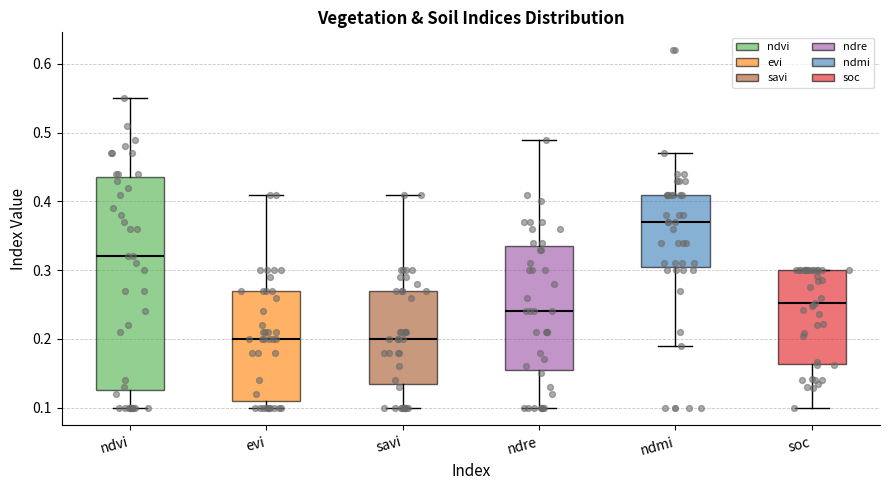

Reading left to right, read every box against the y-axis: the position of its median line, the range the box covers, and the ends of its whiskers. The values are not printed on the chart, so give them approximately, as read against the axis.

ndvi: median 0.32, box 0.13 to 0.44, whiskers 0.10 to 0.55
evi: median 0.20, box 0.11 to 0.27, whiskers 0.10 to 0.41
savi: median 0.20, box 0.14 to 0.27, whiskers 0.10 to 0.41
ndre: median 0.24, box 0.16 to 0.34, whiskers 0.10 to 0.49
ndmi: median 0.37, box 0.31 to 0.41, whiskers 0.19 to 0.47
soc: median 0.25, box 0.16 to 0.30, whiskers 0.10 to 0.30